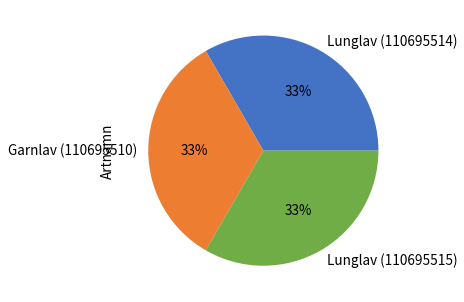

To the nearest percent, what is the average slice percentage?

33%